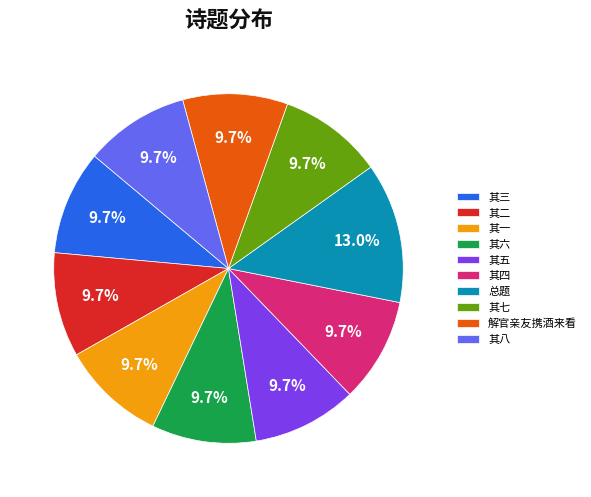

Which has a higher value, 总题 or 其三?

总题